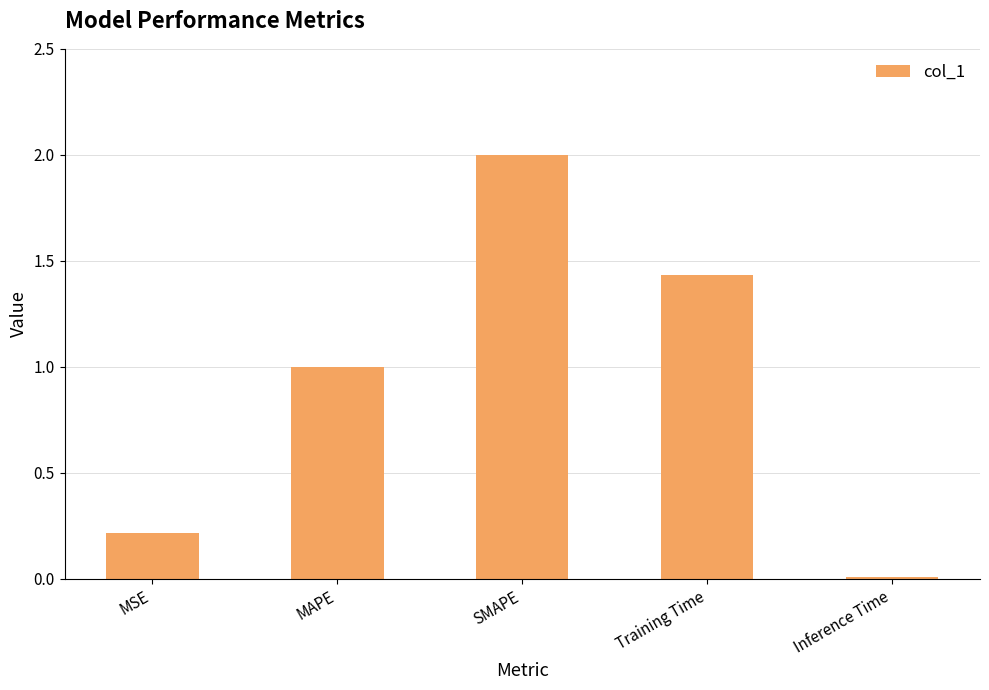

What is the sum of the values at Training Time and SMAPE?

3.4